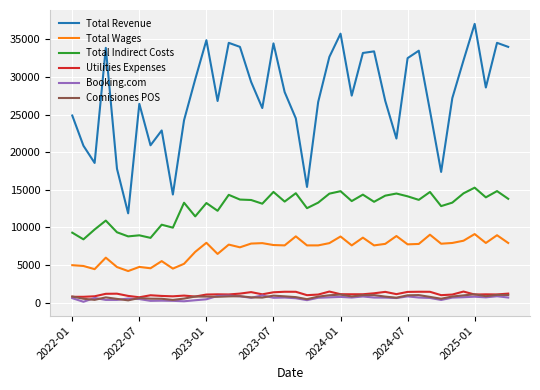

At how many categories does at least one series exceed 20612?

34